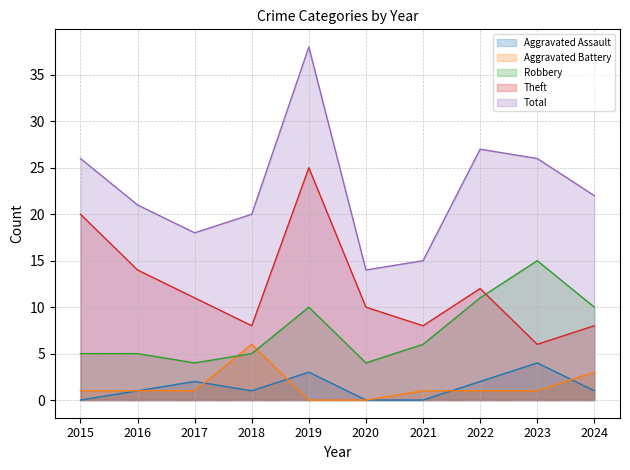

How many interior local peaks does the Aggravated Assault series have?

3